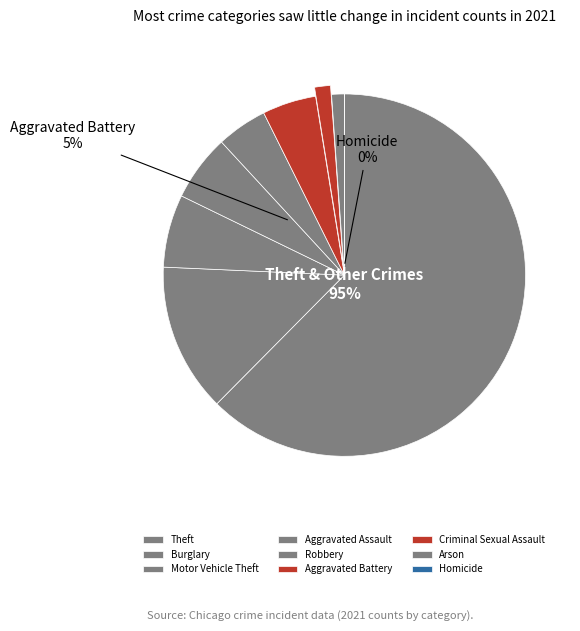

Count the number of slices in the pie.

9